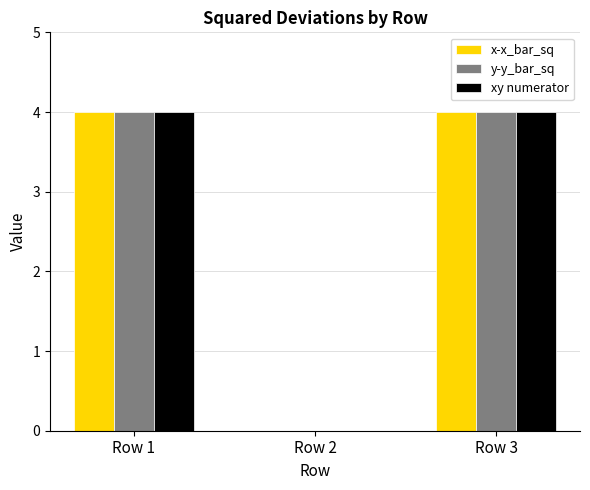

How many distinct data groups are displayed?

3